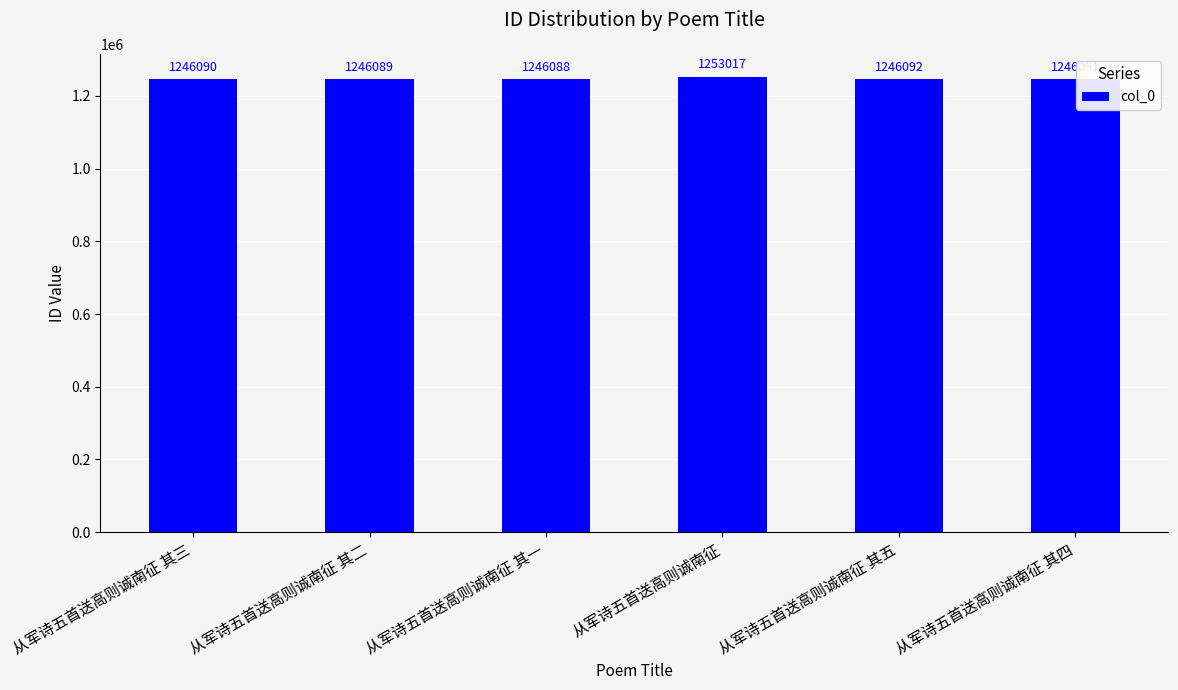

Rank the categories by value from highest to lowest.

从军诗五首送高则诚南征, 从军诗五首送高则诚南征 其五, 从军诗五首送高则诚南征 其四, 从军诗五首送高则诚南征 其三, 从军诗五首送高则诚南征 其二, 从军诗五首送高则诚南征 其一